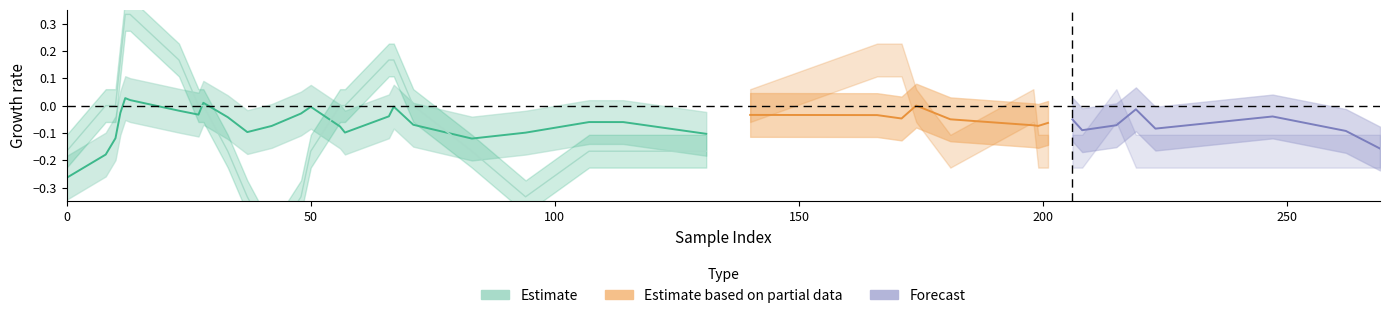

True or false: y_true has more than 0 points higher than both neighbors.

True